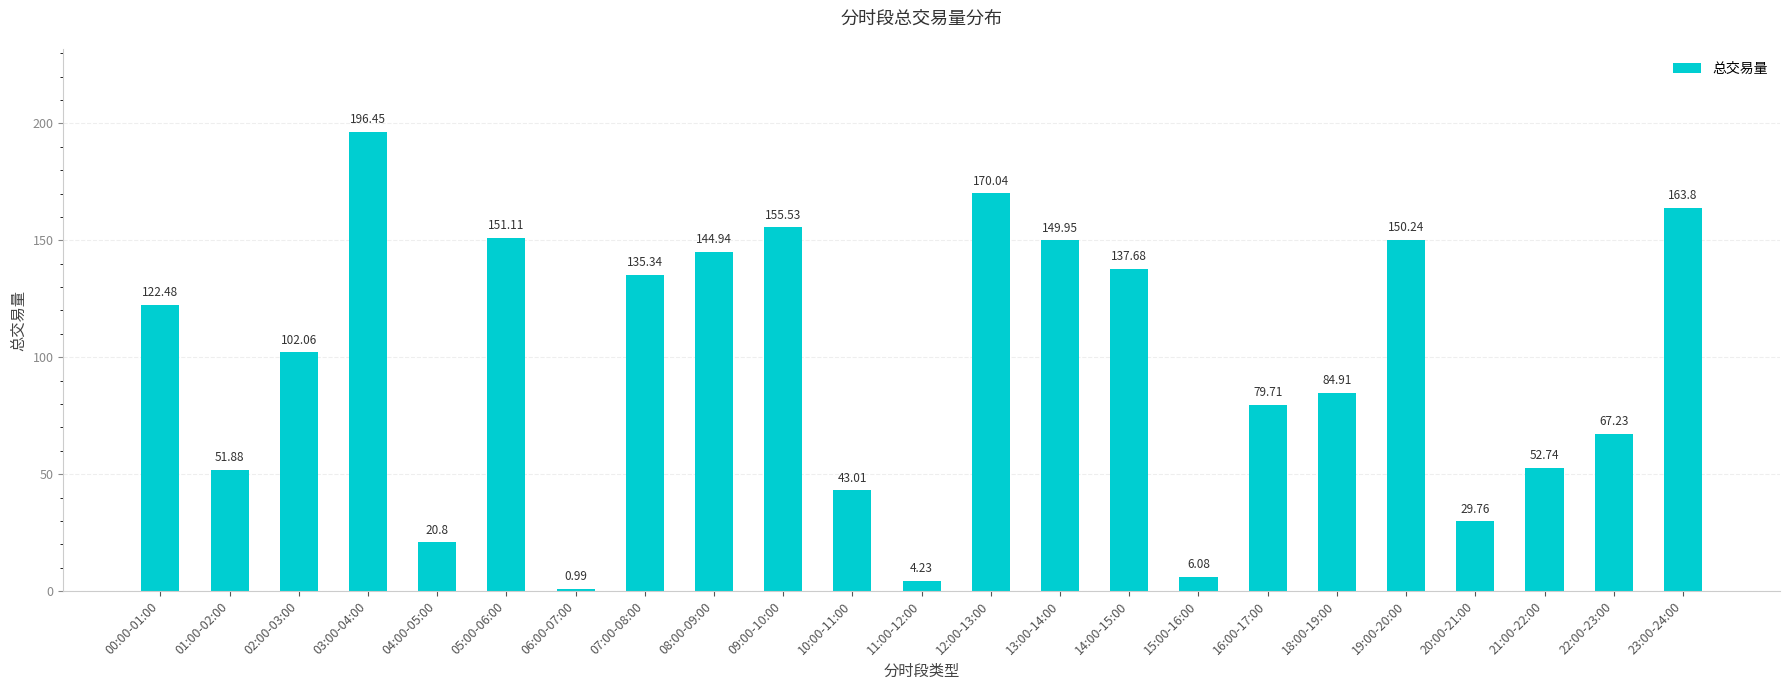

What is the change in value from 11:00-12:00 to 23:00-24:00?

+159.6